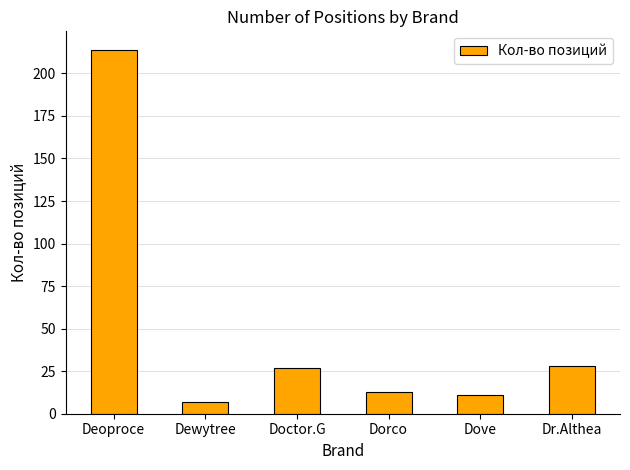

What is the minimum value shown in the chart?

7